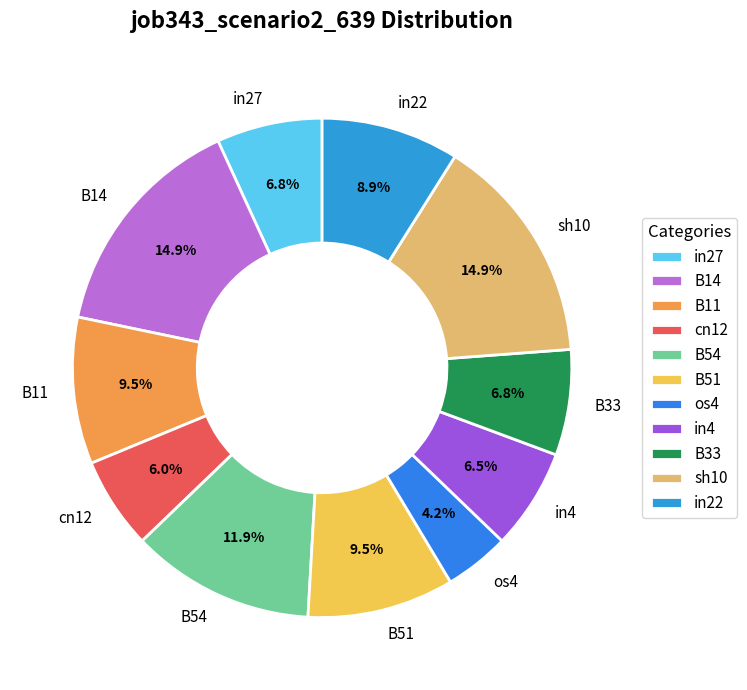

What percentage is the in27 slice, to the nearest percent?

7%